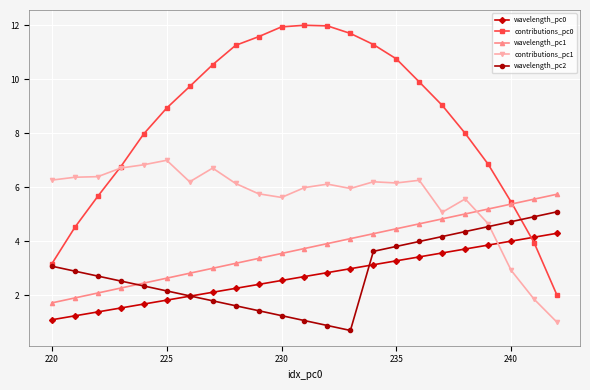

What is the value of the wavelength_pc1 point at the 4th from the left?

2.3